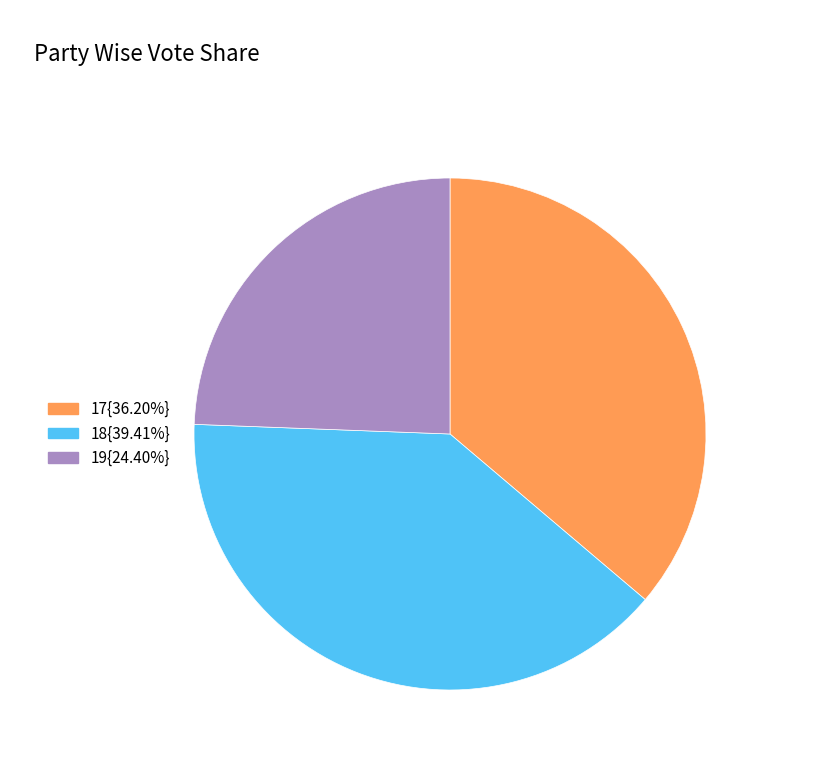

Approximately how many times larger is the value at 18{39.41%} compared to 17{36.20%}?

1.1